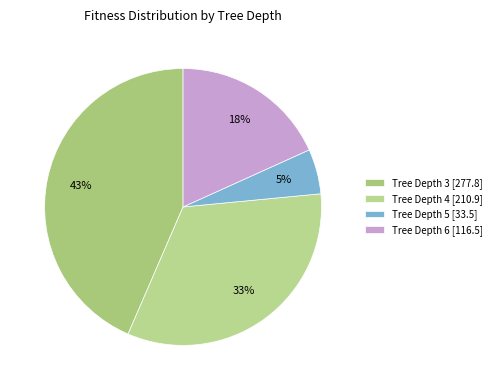

How many slices are in this pie chart?

4